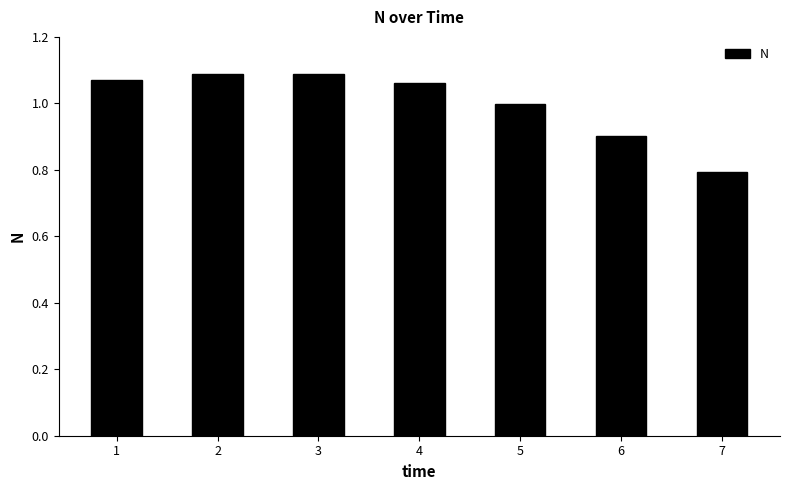

How many series are shown in this chart?

1